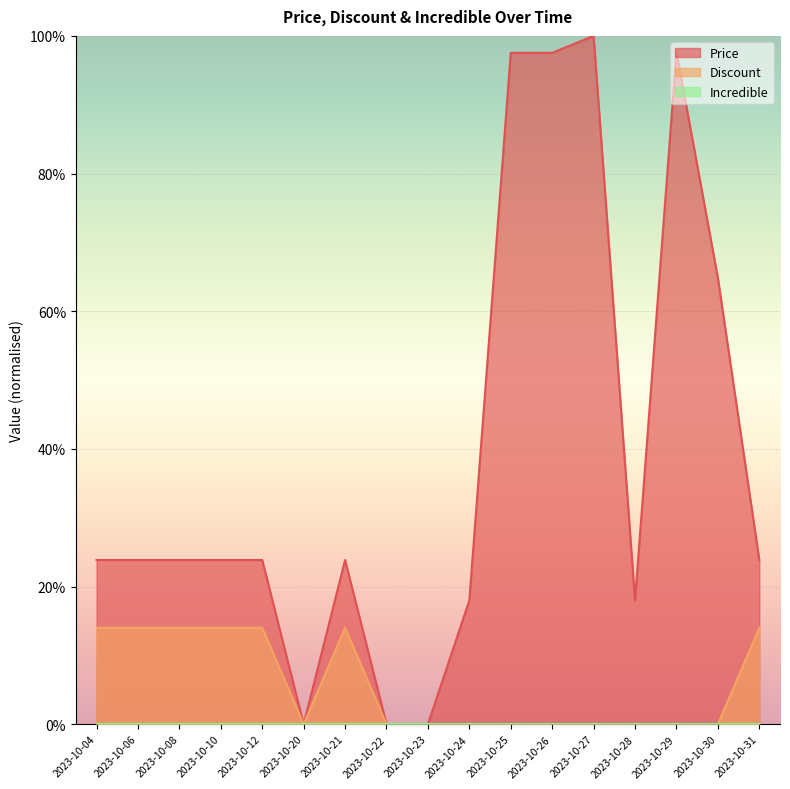

The value of Price at 2023-10-28 is 31.0. True or false?

False